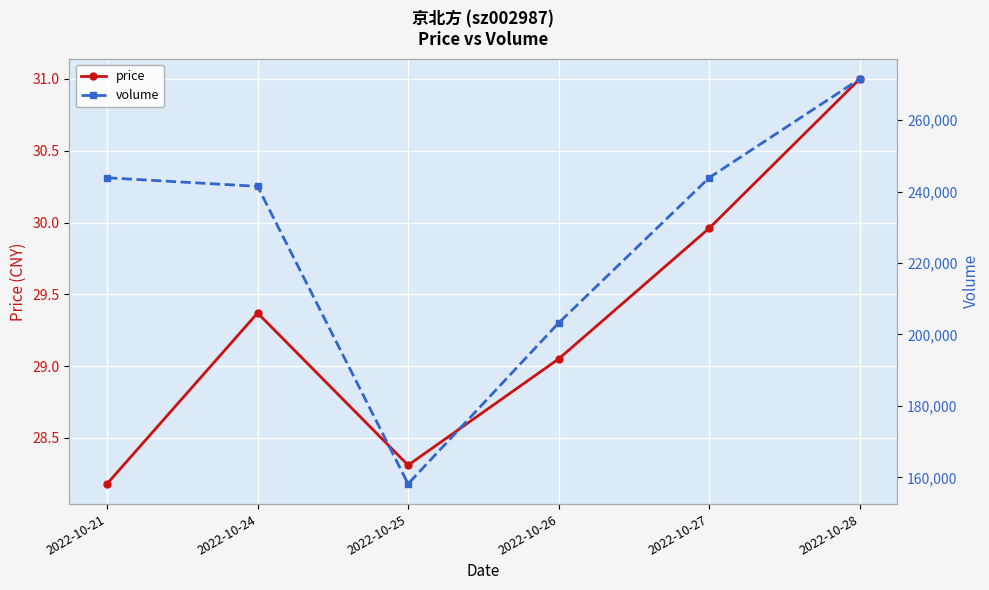

True or false: volume and price cross at least once.

False